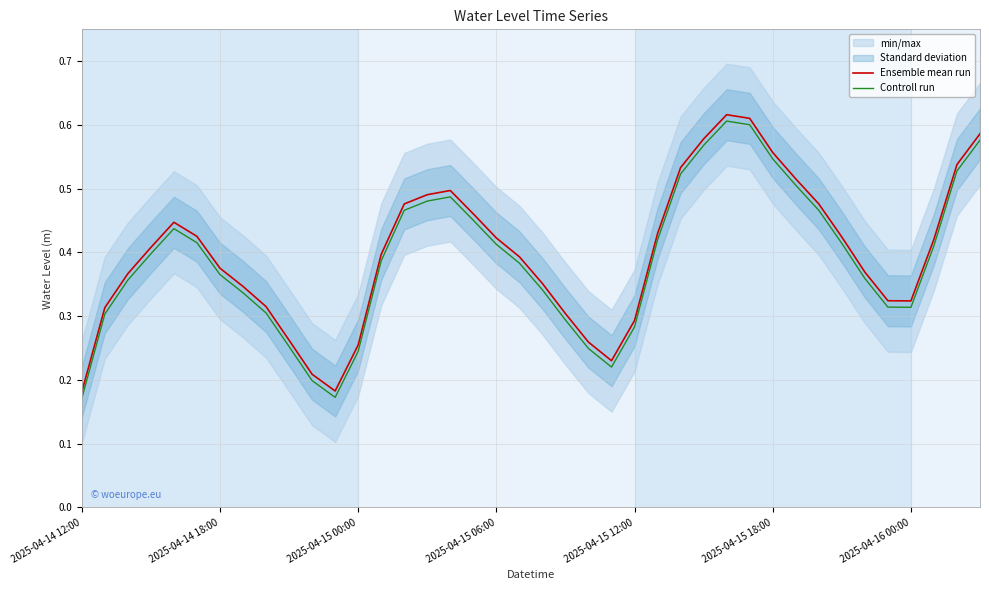

Reading left to right, what are all the values shown in this chart?

Ensemble mean run: 0.2	0.3	0.4	0.4	0.4	0.4	0.4	0.3	0.3	0.3	0.2	0.2	0.3	0.4	0.5	0.5	0.5	0.5	0.4	0.4	0.4	0.3	0.3	0.2	0.3	0.4	0.5	0.6	0.6	0.6	0.6	0.5	0.5	0.4	0.4	0.3	0.3	0.4	0.5	0.6
Controll run: 0.2	0.3	0.4	0.4	0.4	0.4	0.4	0.3	0.3	0.3	0.2	0.2	0.2	0.4	0.5	0.5	0.5	0.5	0.4	0.4	0.3	0.3	0.2	0.2	0.3	0.4	0.5	0.6	0.6	0.6	0.5	0.5	0.5	0.4	0.4	0.3	0.3	0.4	0.5	0.6